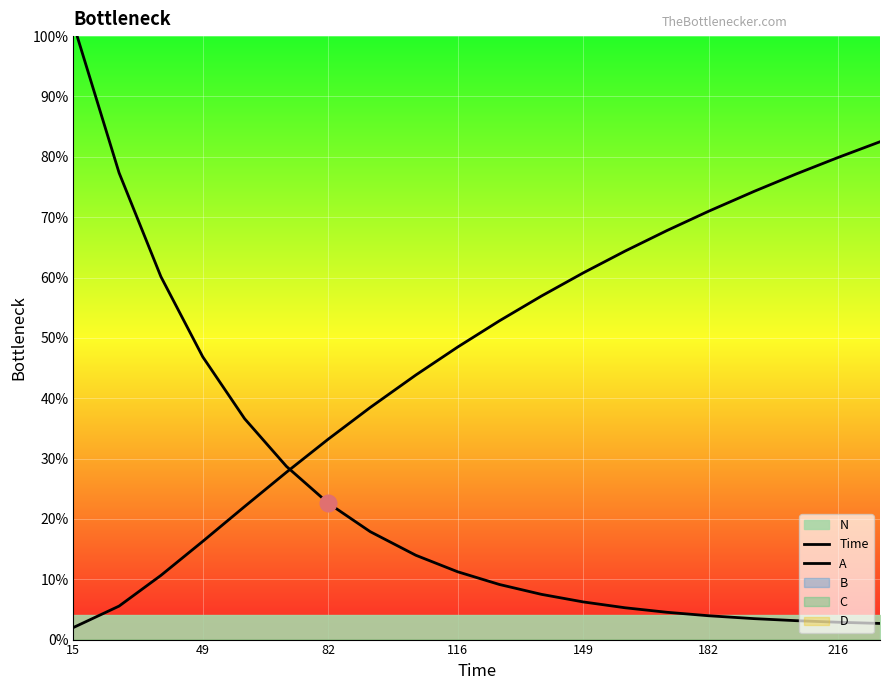

The value of A at 49 is 3.2. True or false?

False